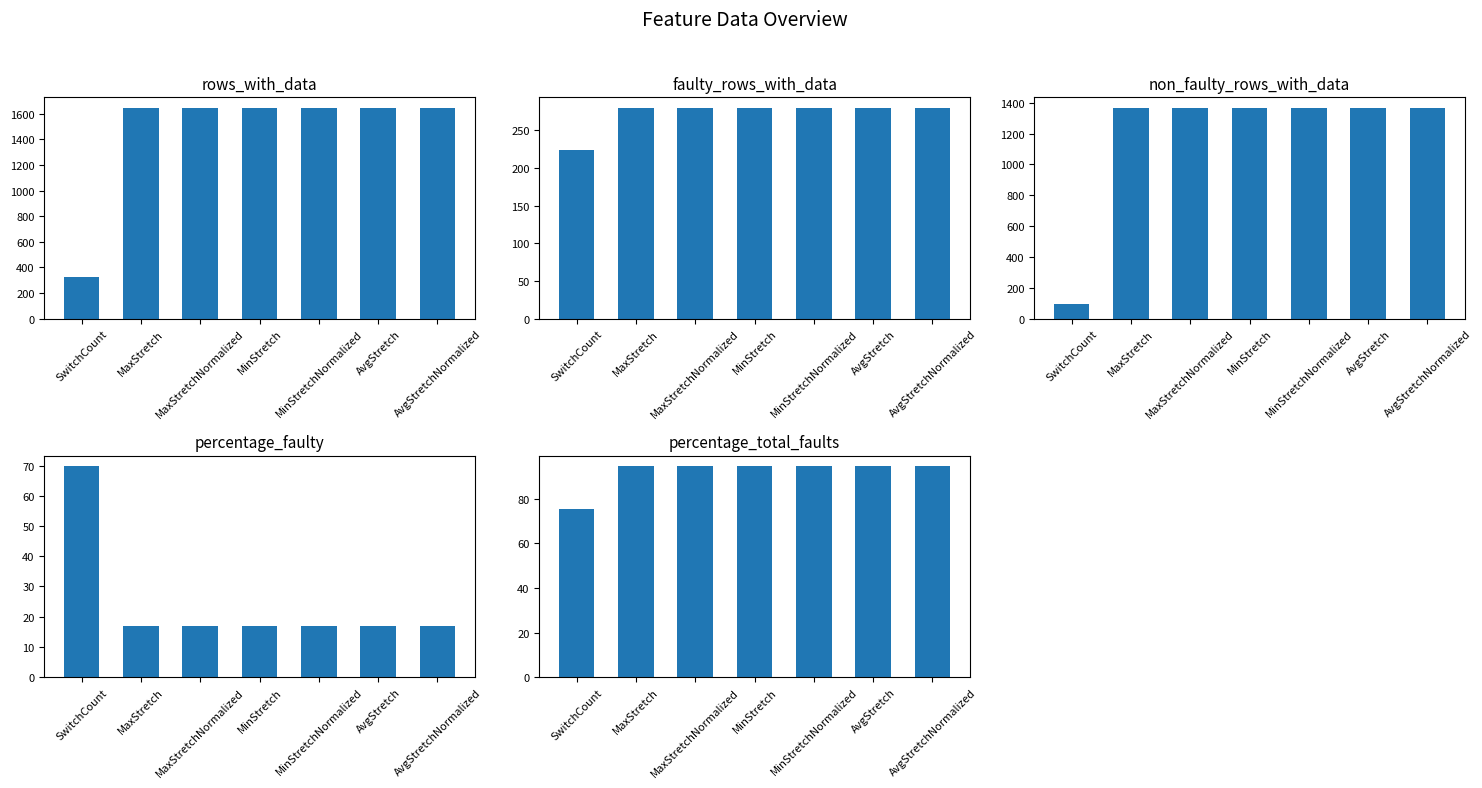

Is the value of percentage_faulty at MaxStretchNormalized greater than the value of non_faulty_rows_with_data at SwitchCount?

No